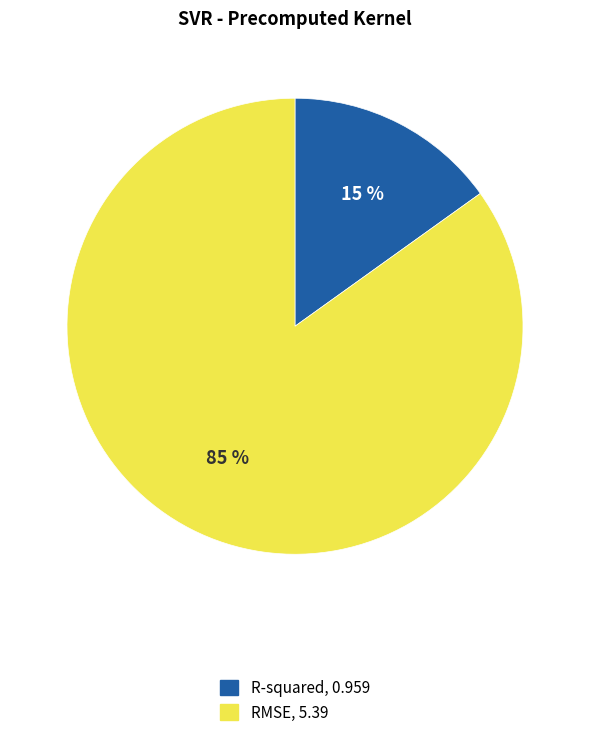

Do RMSE and R-squared together represent more than half of the pie?

Yes